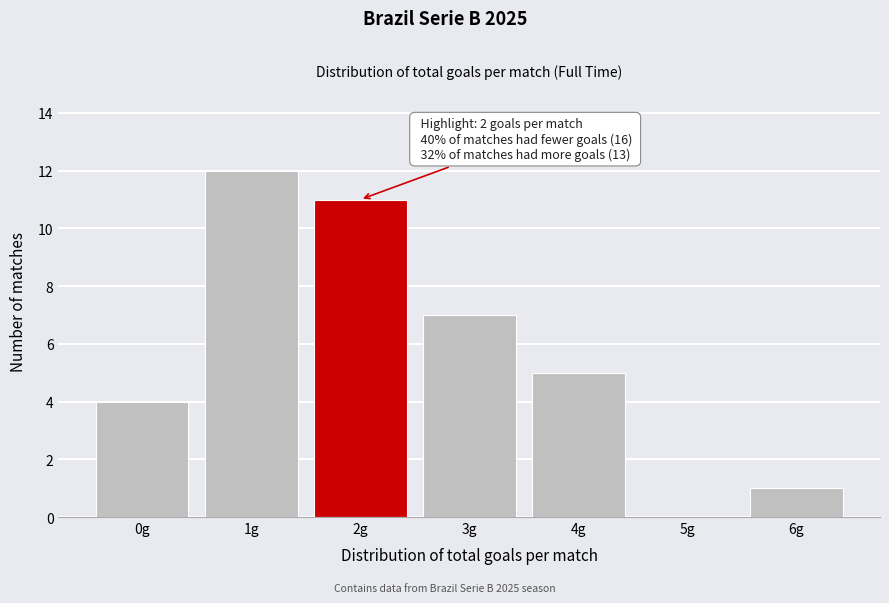

Reading left to right, extract all data points from this chart.

0g=4	1g=12	2g=11	3g=7	4g=5	5g=0	6g=1